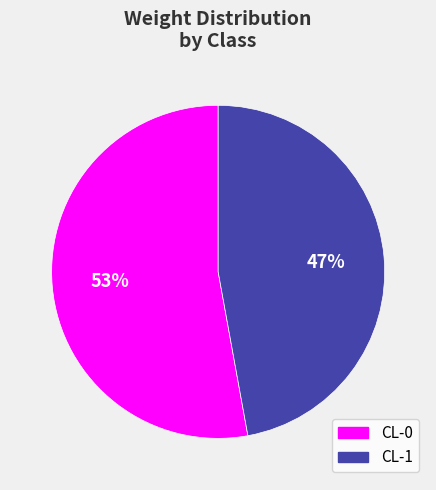

Between CL-0 and CL-1, which is larger?

CL-0